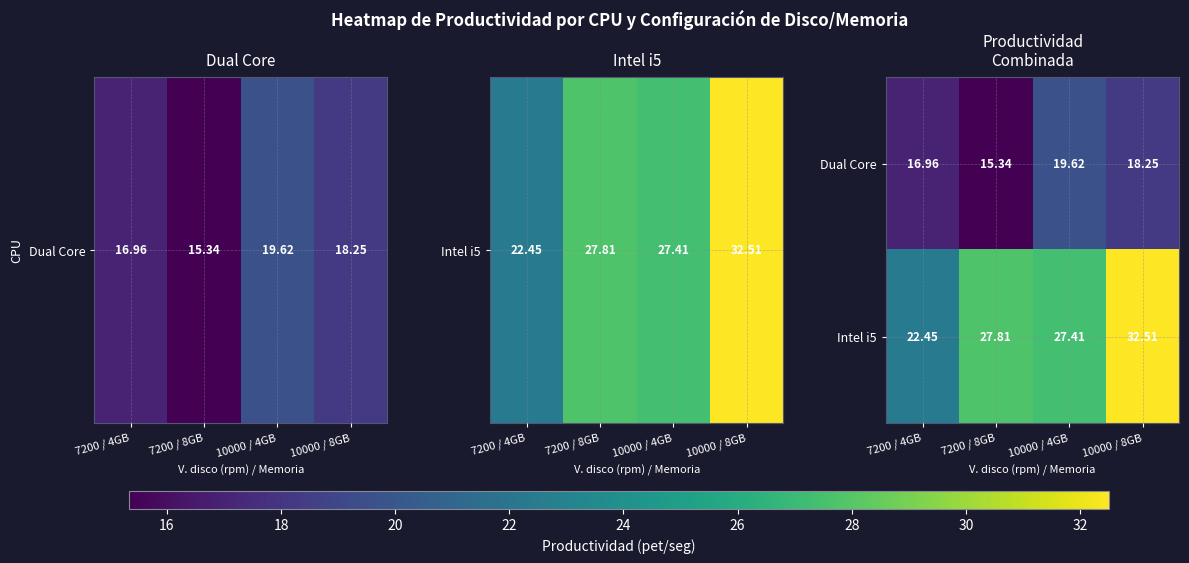

Is the value of Dual Core at 7200 / 8GB greater than the value of Intel i5 at 7200 / 8GB?

No